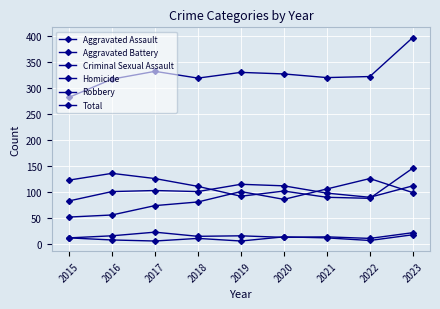

How many values in the Robbery series are below 111?

4